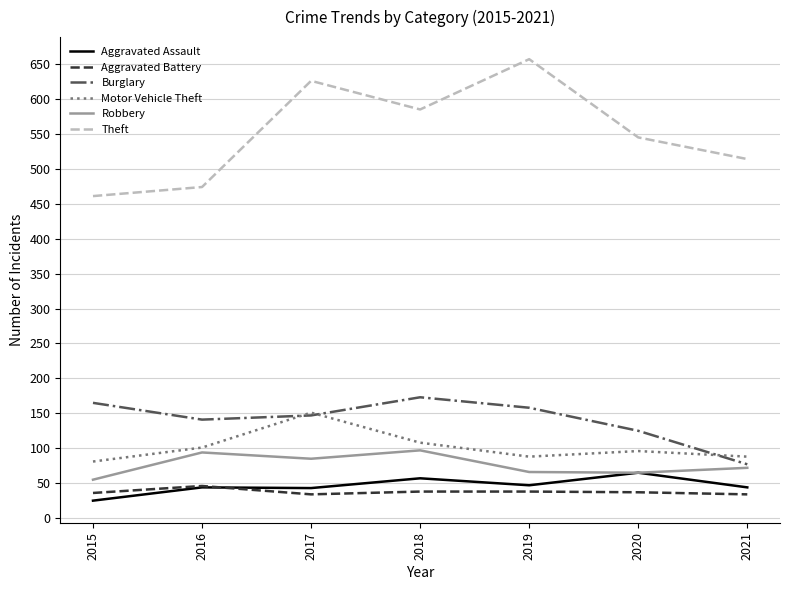

True or false: Aggravated Assault has more than 0 points higher than both neighbors.

True